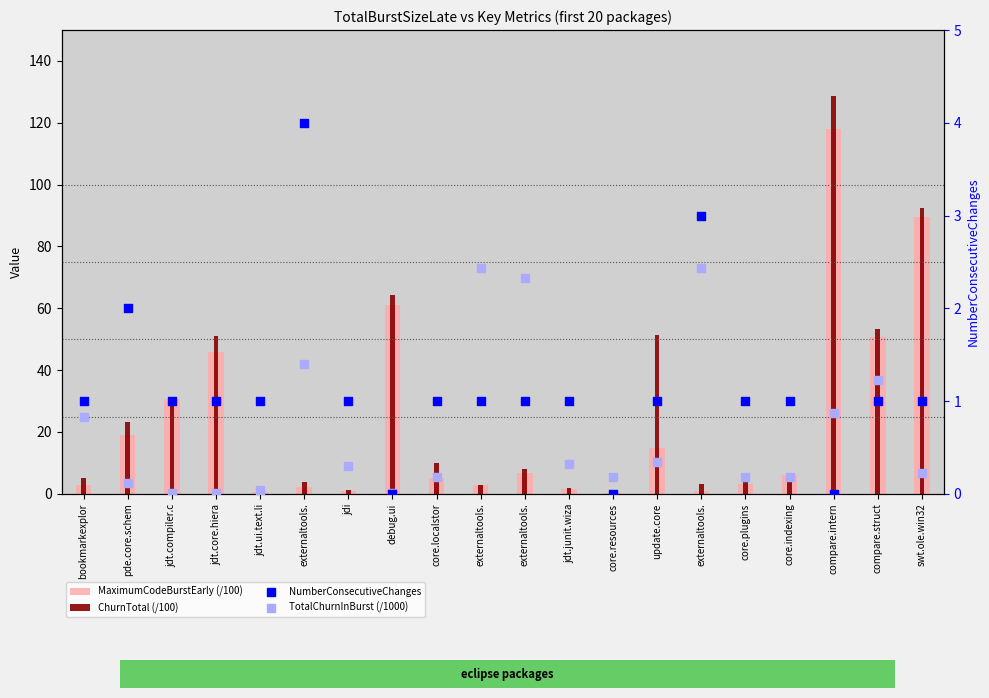

At how many categories does at least one series exceed 21?

8